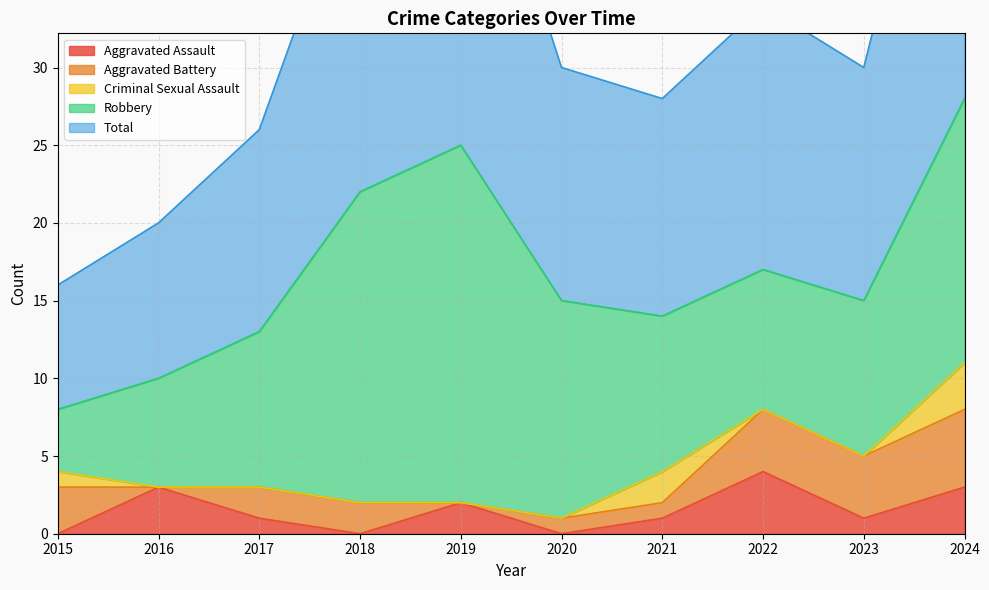

How many values in the Aggravated Assault series are below 1?

3